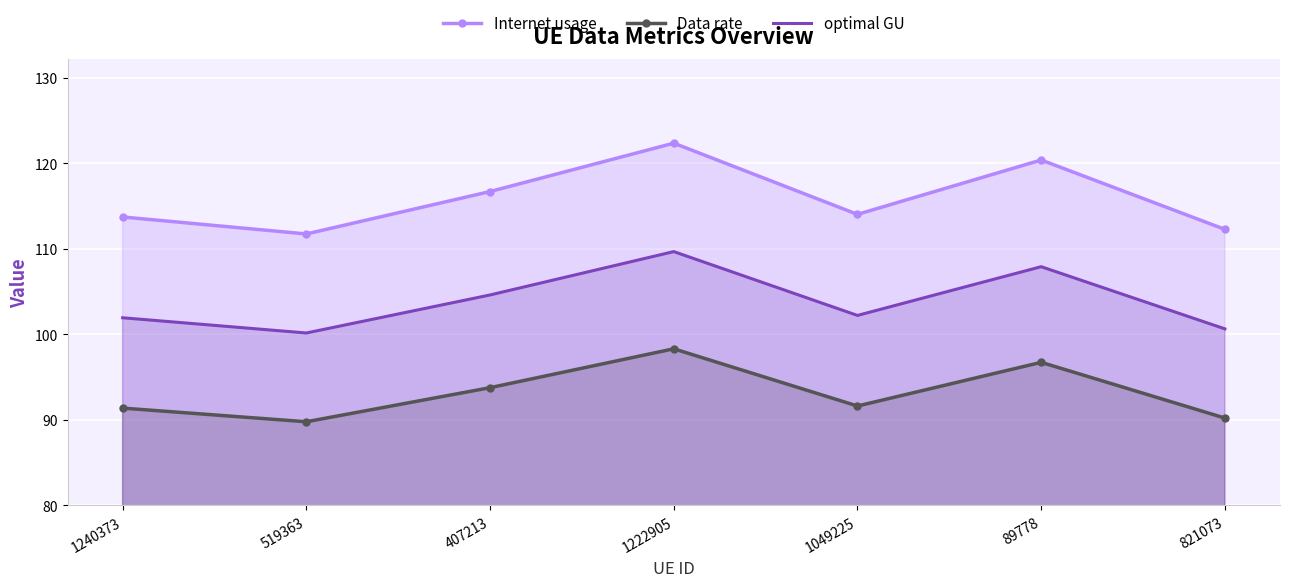

What are all the series names shown in the legend?

Internet usage, Data rate, optimal GU